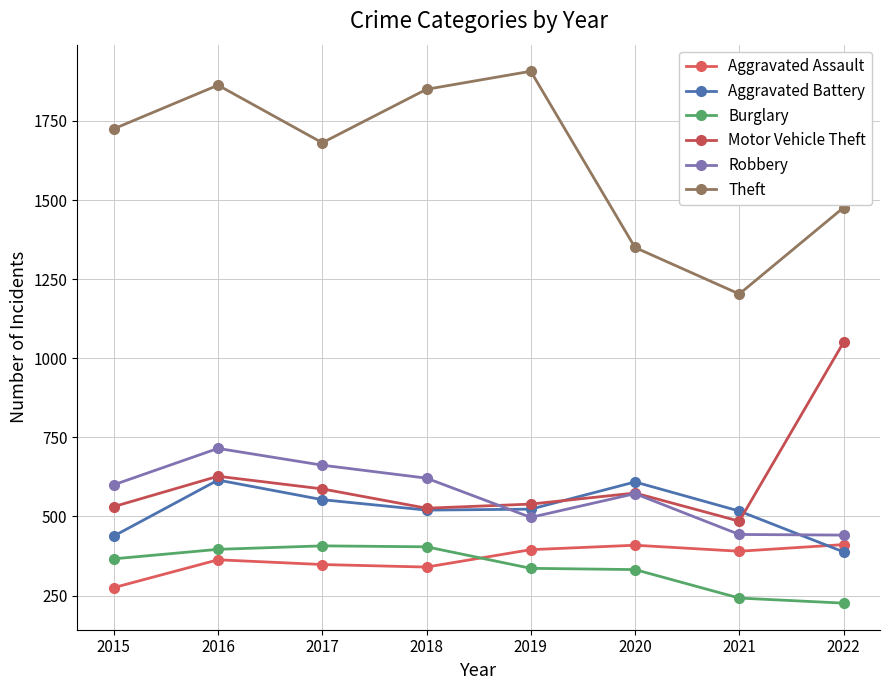

What is the greatest value displayed?

1907